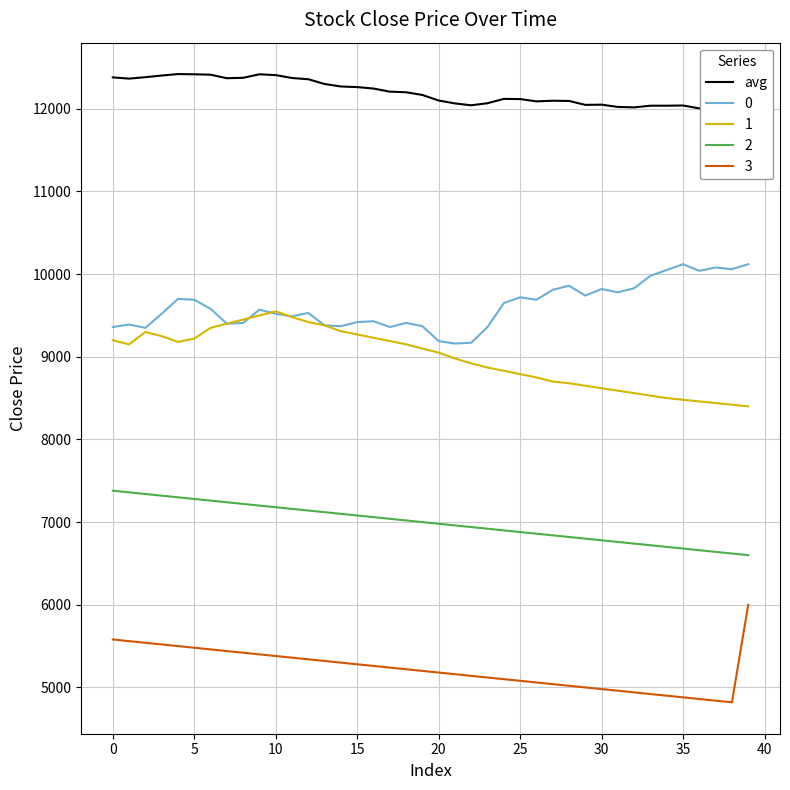

True or false: 1 and 3 cross at least once.

False